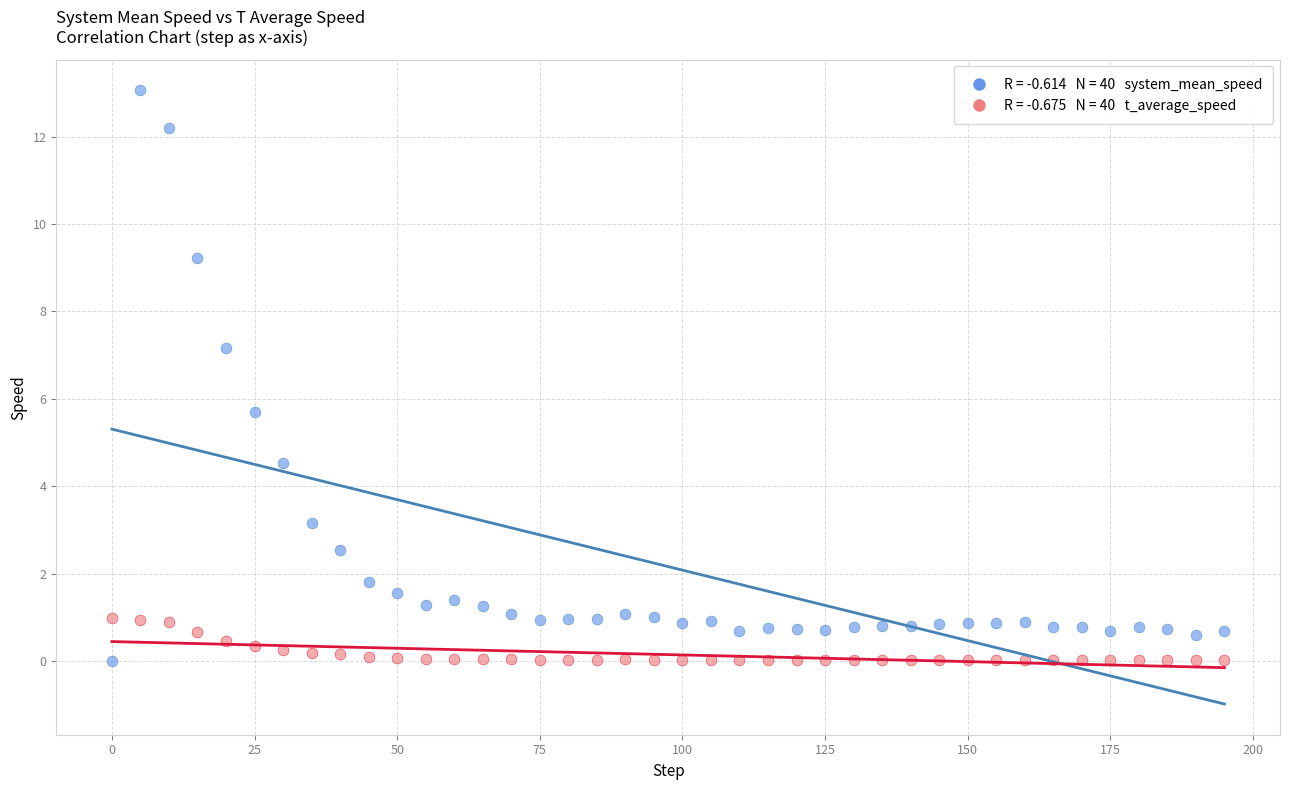

Across all series, what Y value is closest to 6?

5.7